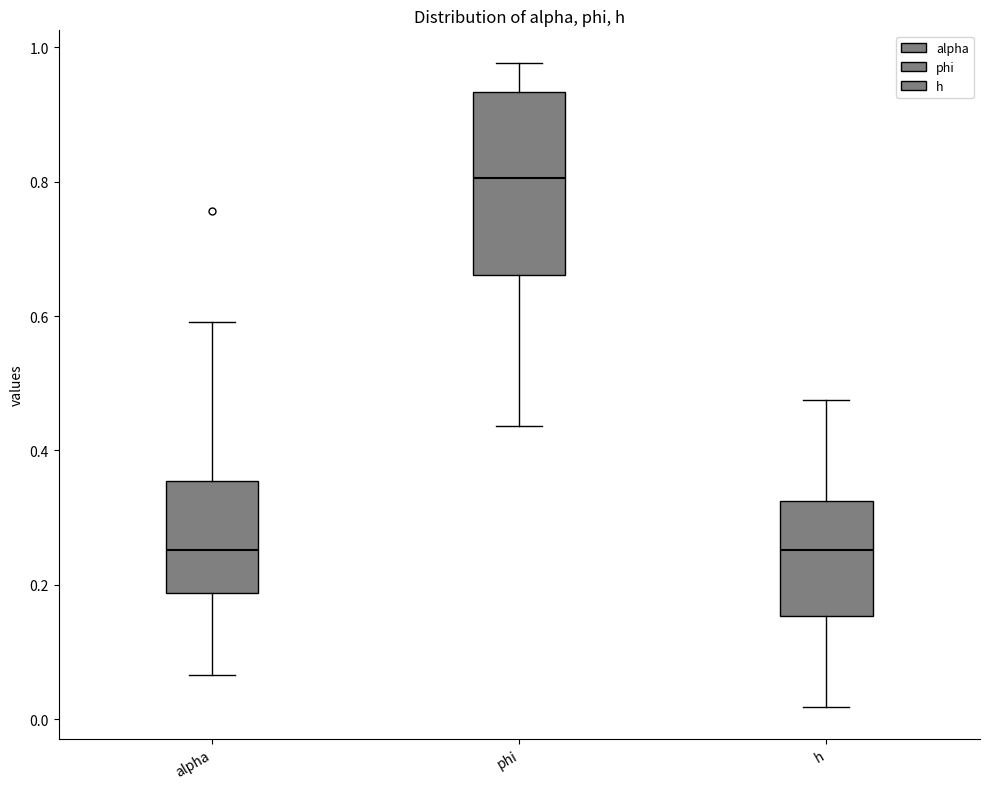

Comparing the boxes themselves (not the whiskers), which one is the tallest?

phi